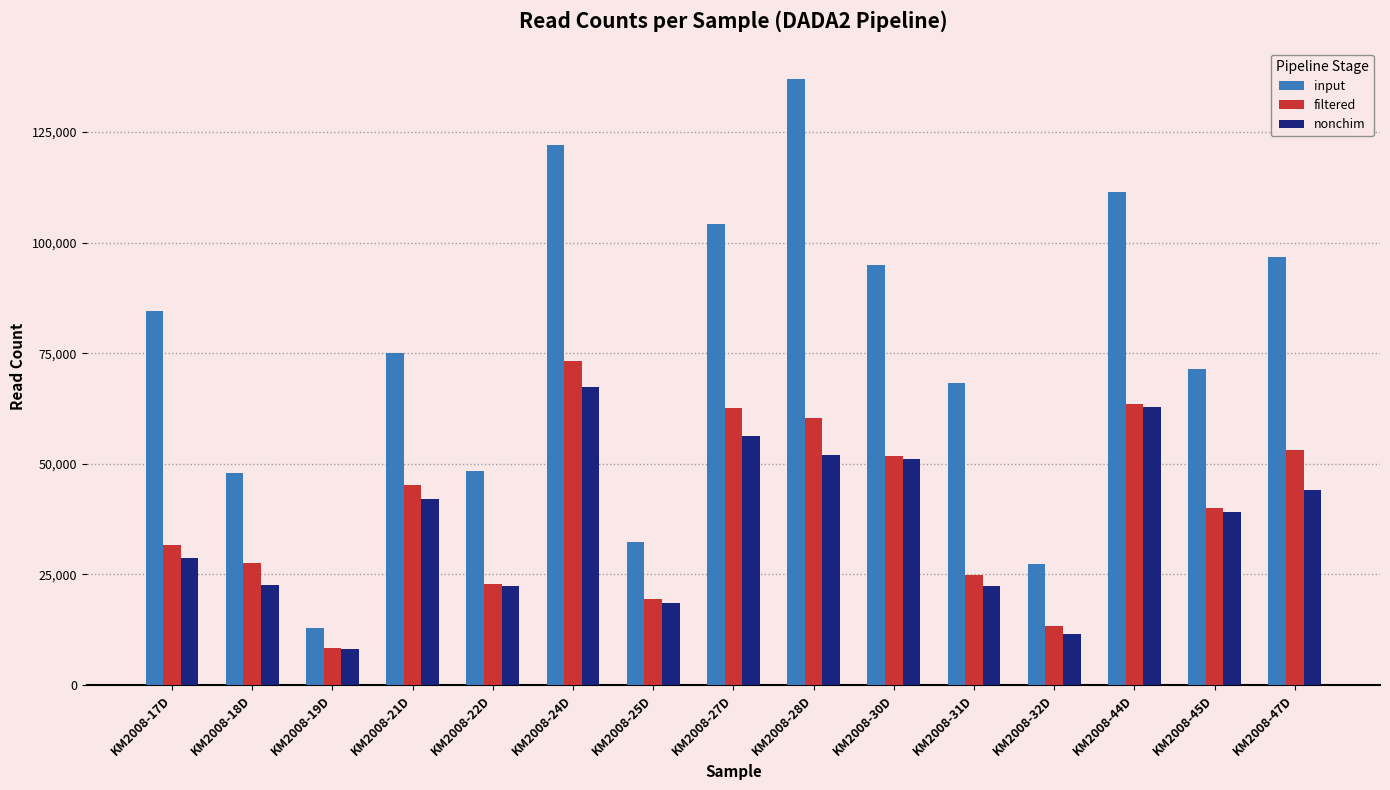

Is it true that input equals 150857 at KM2008-44D?

False